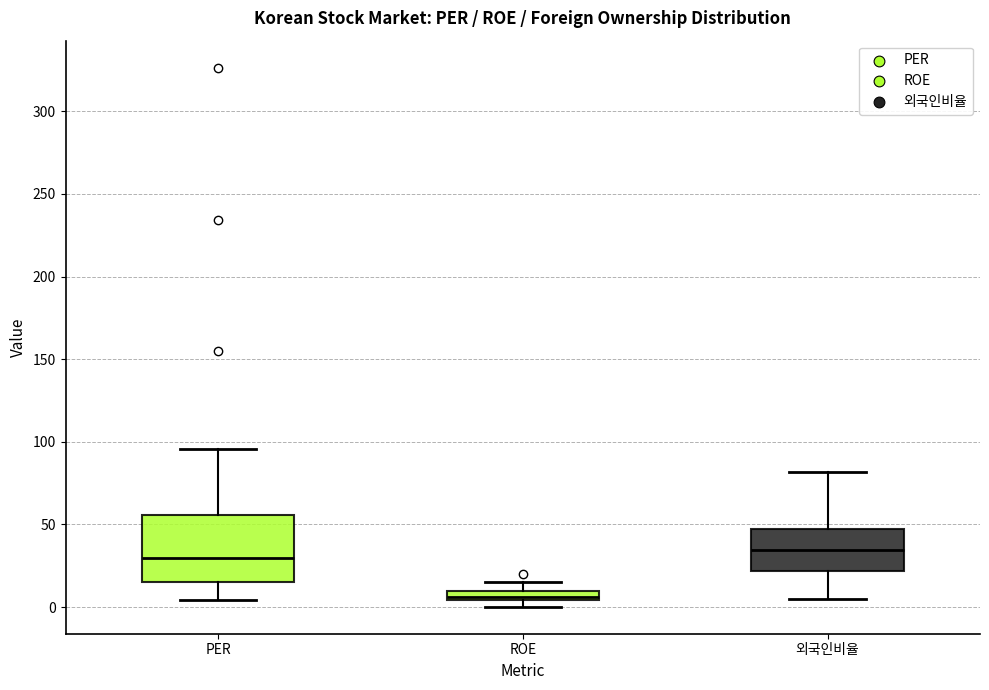

Comparing the boxes themselves (not the whiskers), which one is the tallest?

PER